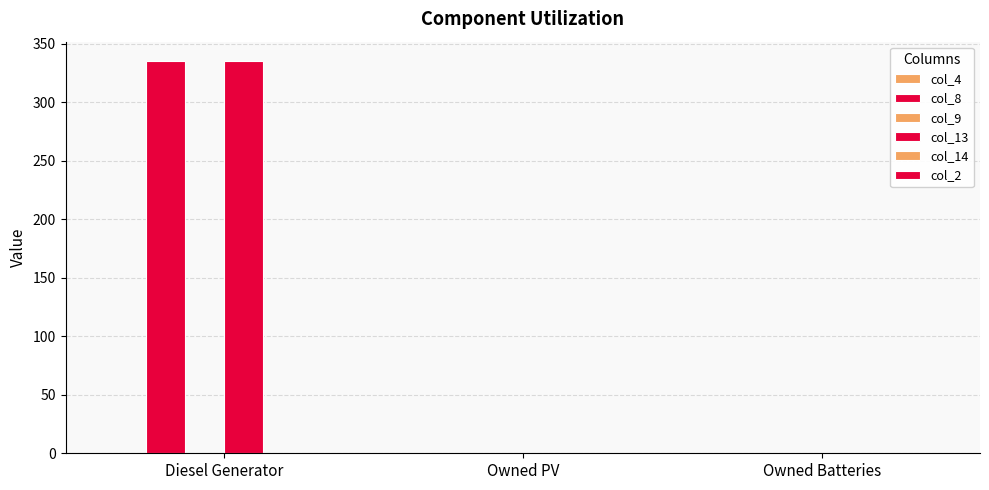

How many data points in col_8 are above 0?

1